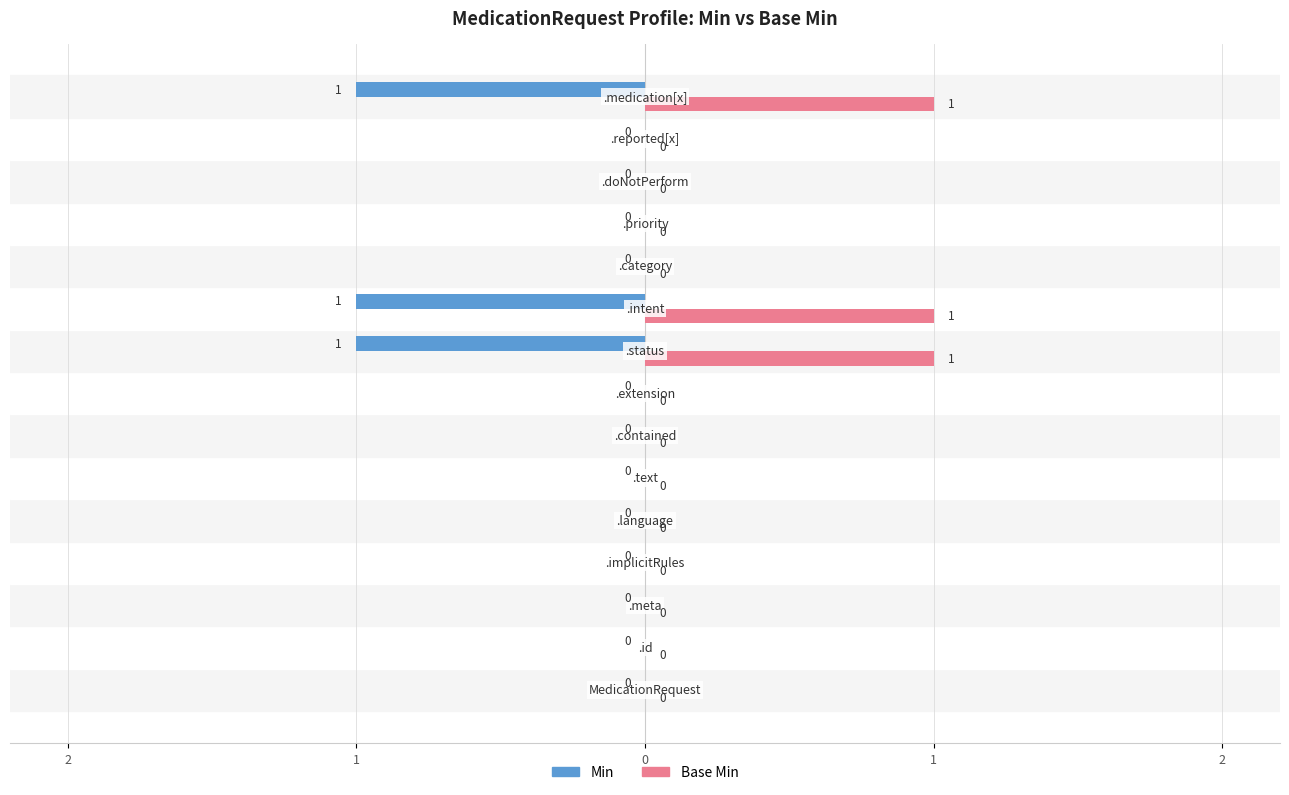

What are all the series names shown in the legend?

Min, Base Min